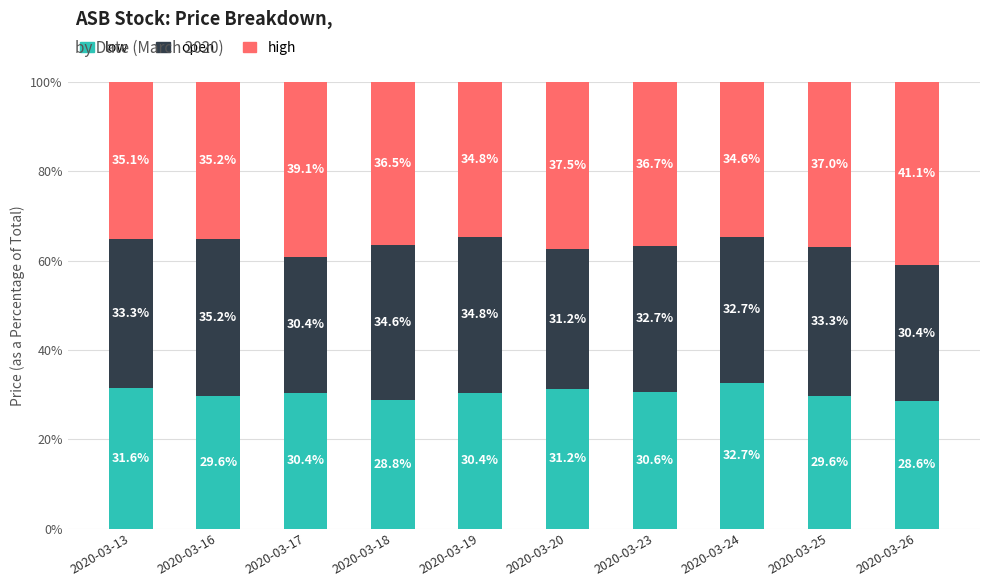

At which label does low reach its peak?

2020-03-24